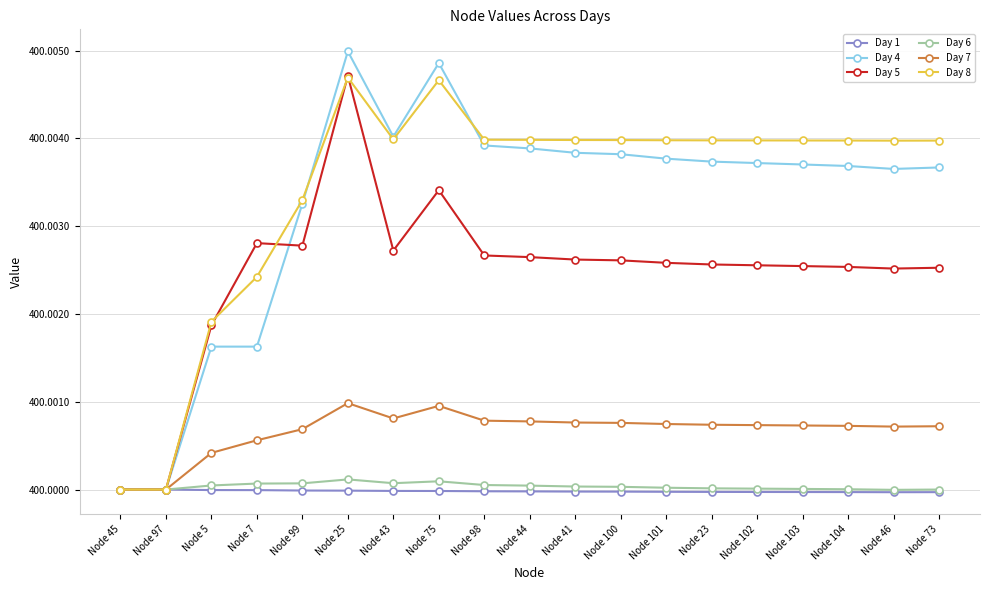

Is this an area chart (filled region under the line)?

No